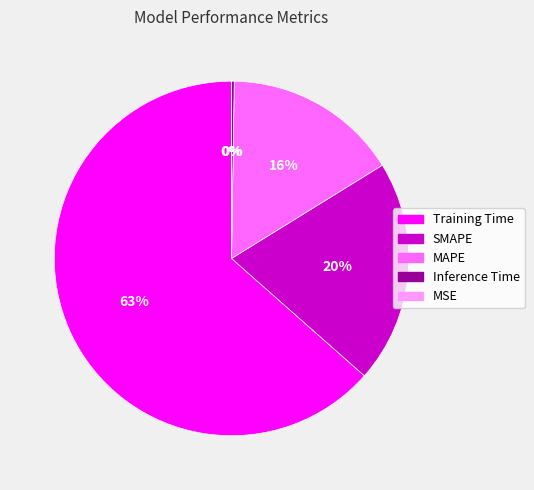

Is the sum of SMAPE and Training Time greater than half?

Yes